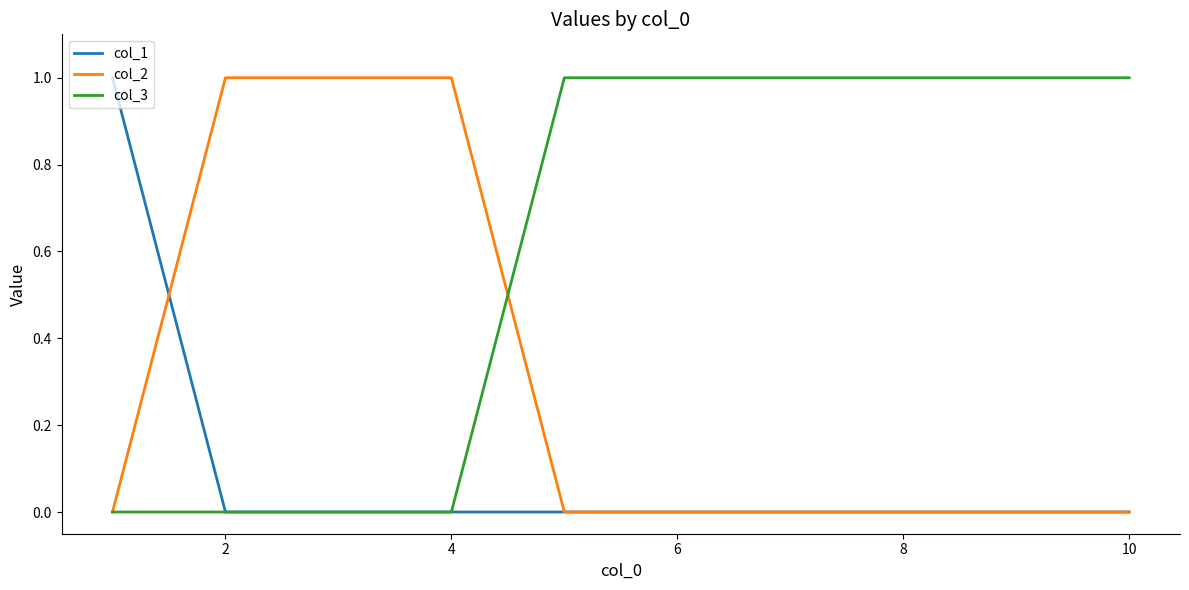

Rank the series by their average value, from lowest to highest.

col_1, col_2, col_3